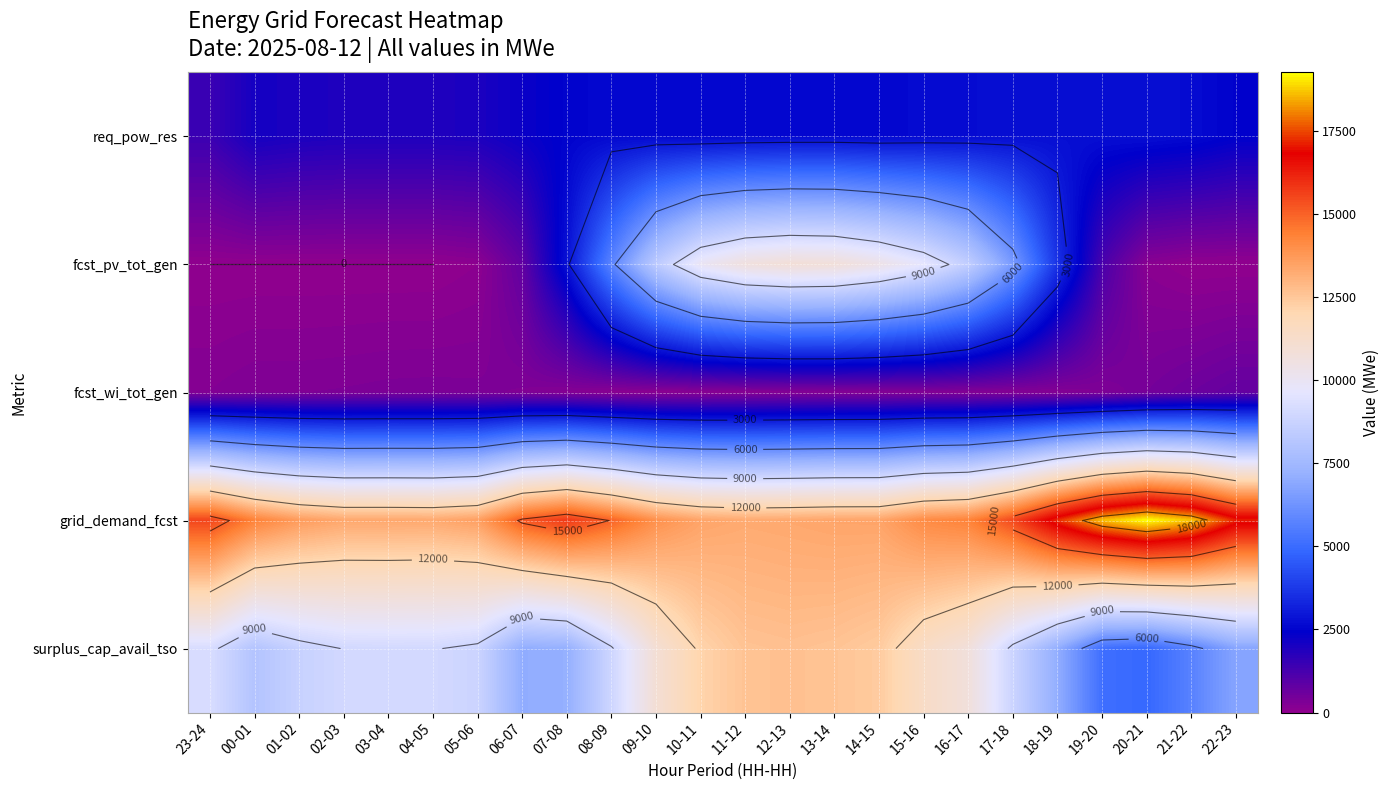

What is the average value of the fcst_pv_tot_gen series?

4170